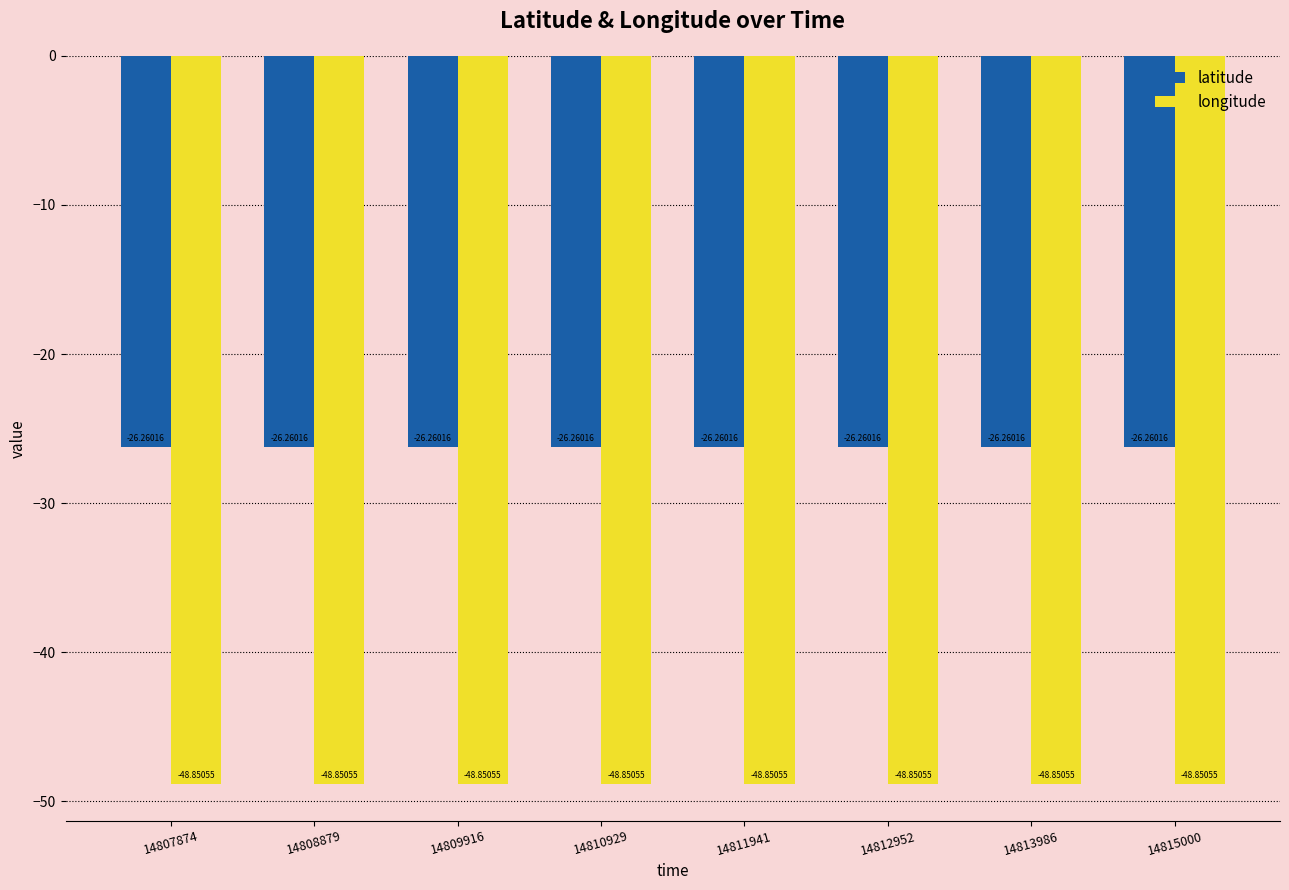

How many distinct data groups are displayed?

2